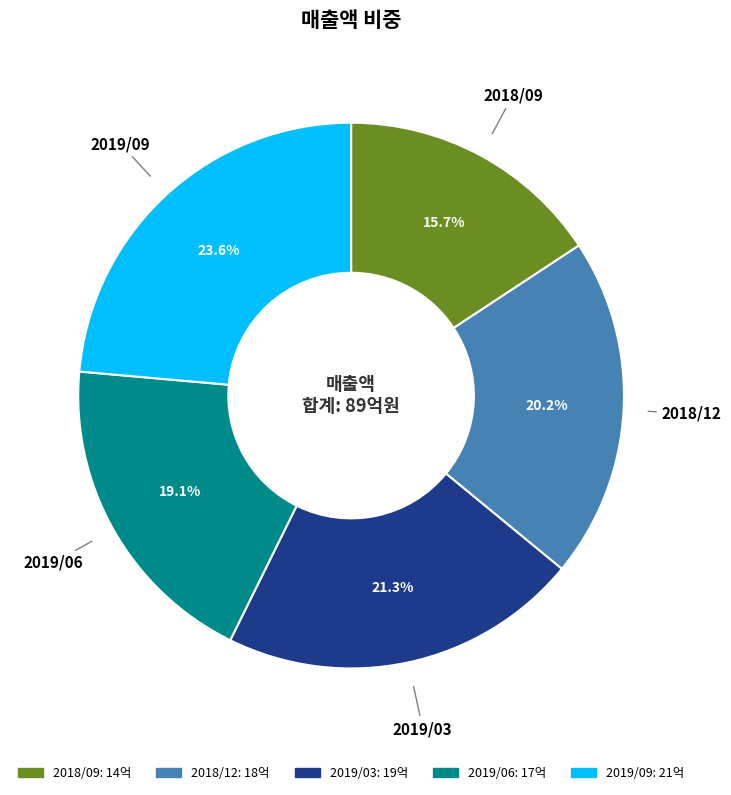

To the nearest percent, what percentage of the pie is 2018/09?

16%